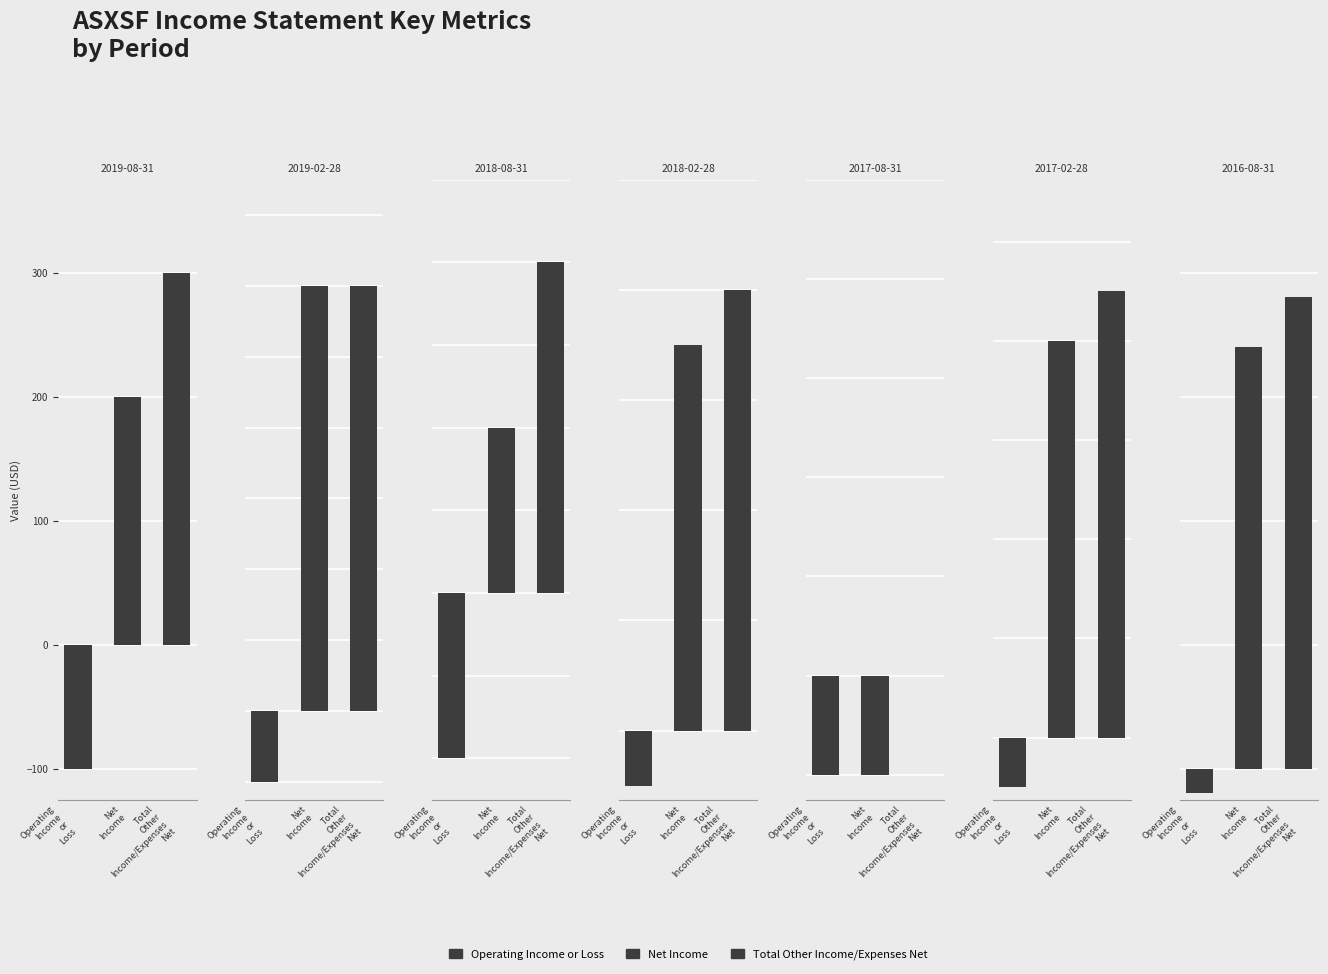

How many groups of bars are there?

7